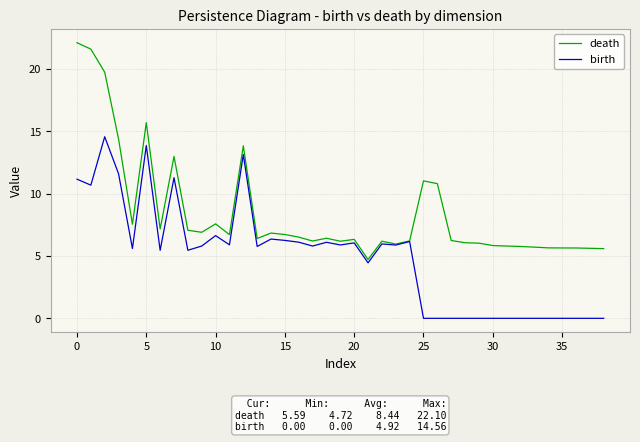

Which series has the widest spread of values?

death